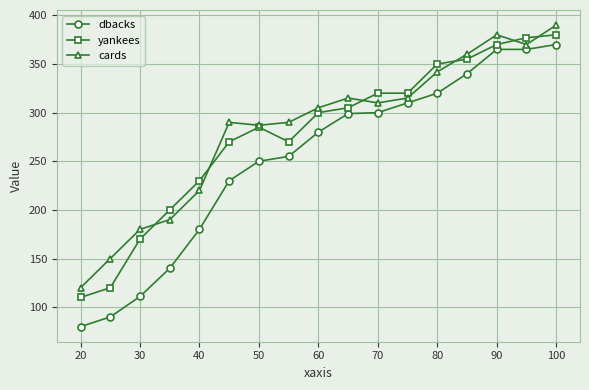

Which series has the widest spread of values?

dbacks